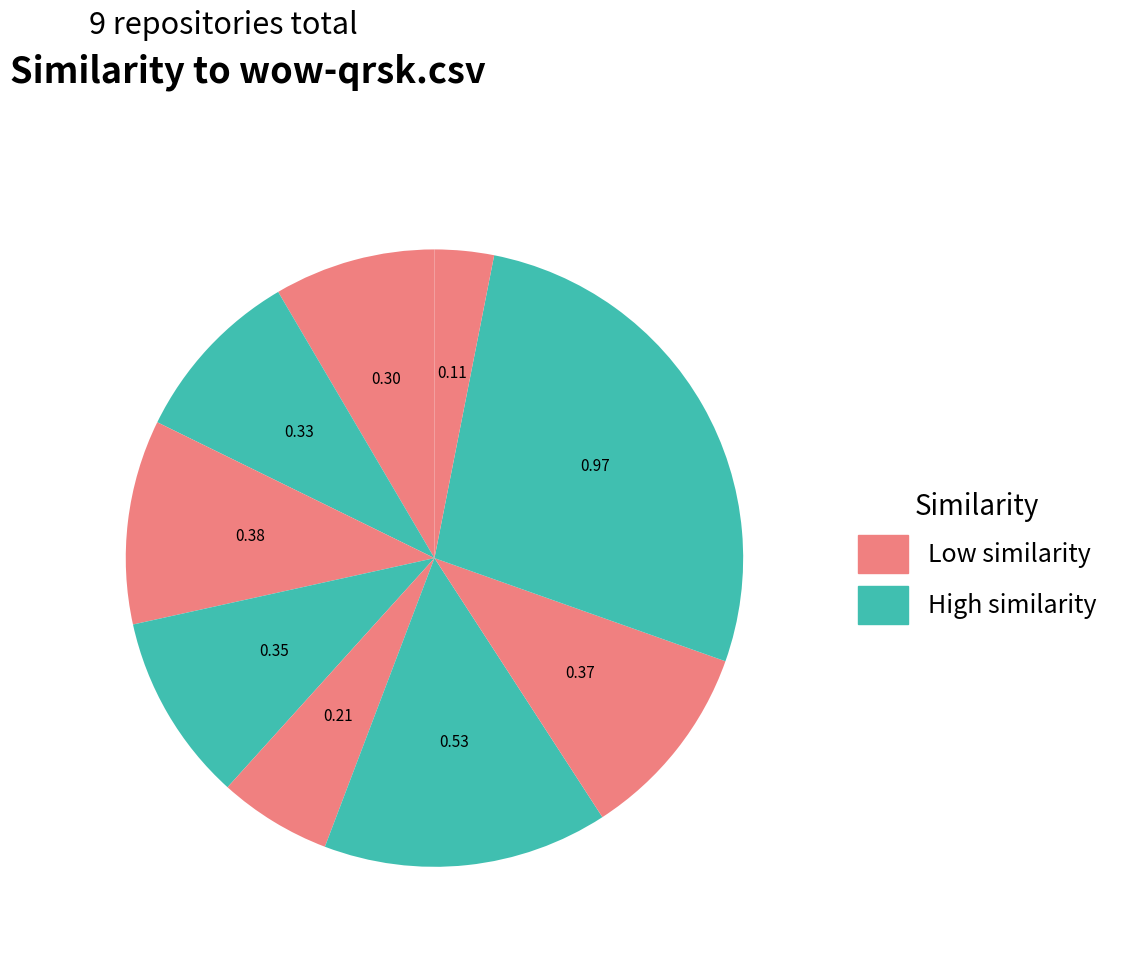

How many slices are in this pie chart?

9